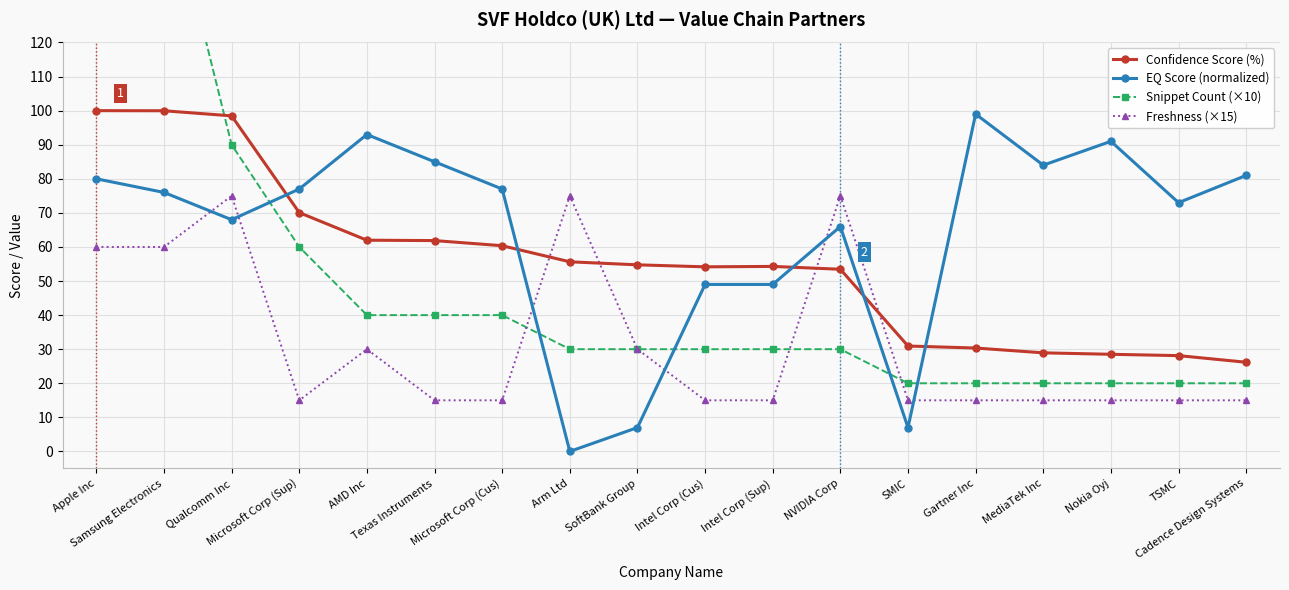

What is the difference between the maximum and second lowest values in the EQ Score (normalized) series?

92.0